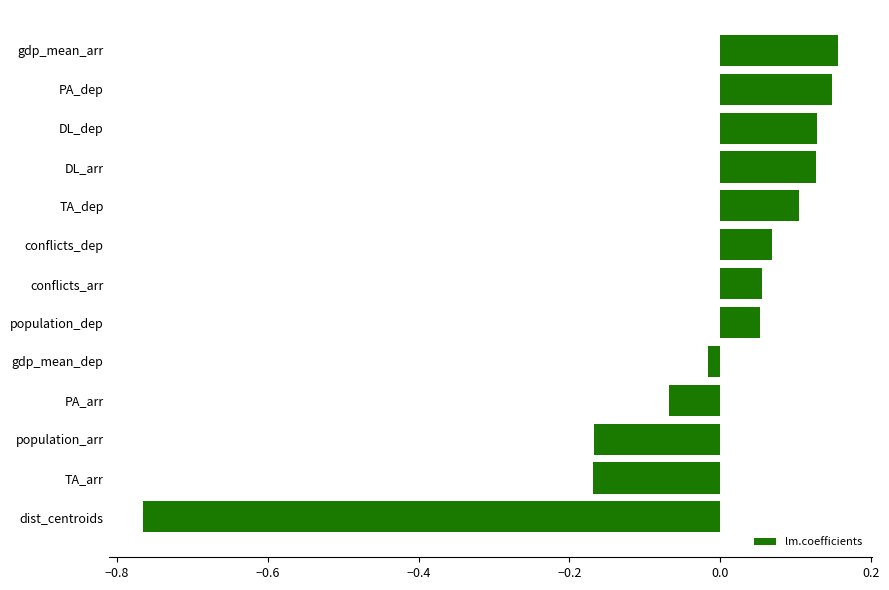

At which label is the value closest to 0?

gdp_mean_dep